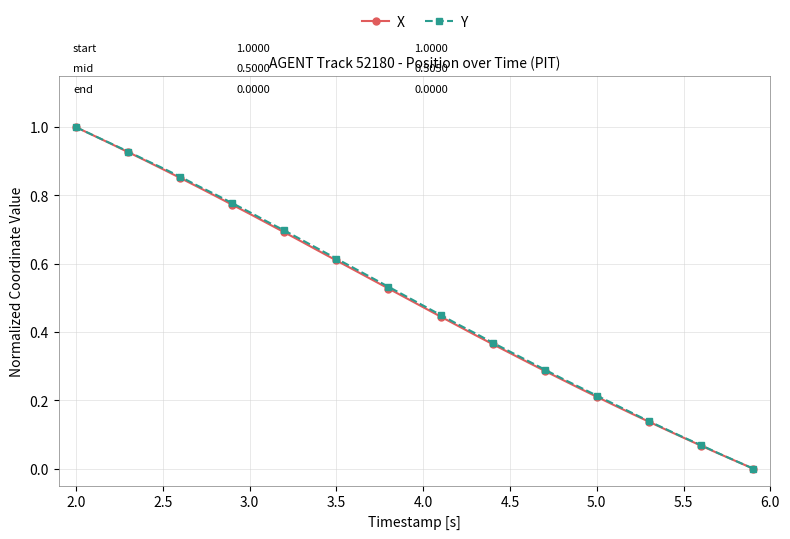

True or false: Y and X intersect in this chart.

False